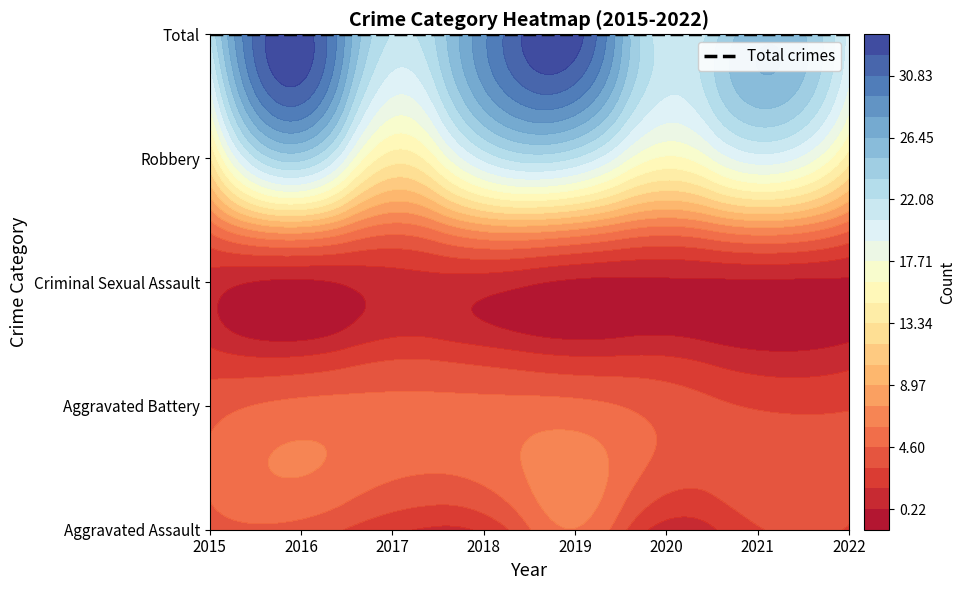

What is the difference between the maximum and minimum values in the Total series?

13